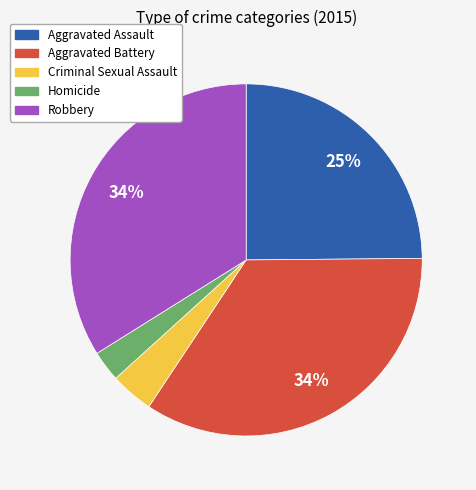

Between Aggravated Battery and Criminal Sexual Assault, which is larger?

Aggravated Battery